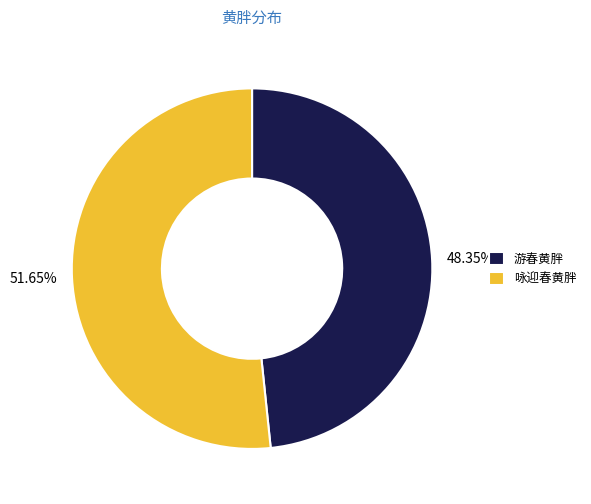

Count the number of slices in the pie.

2